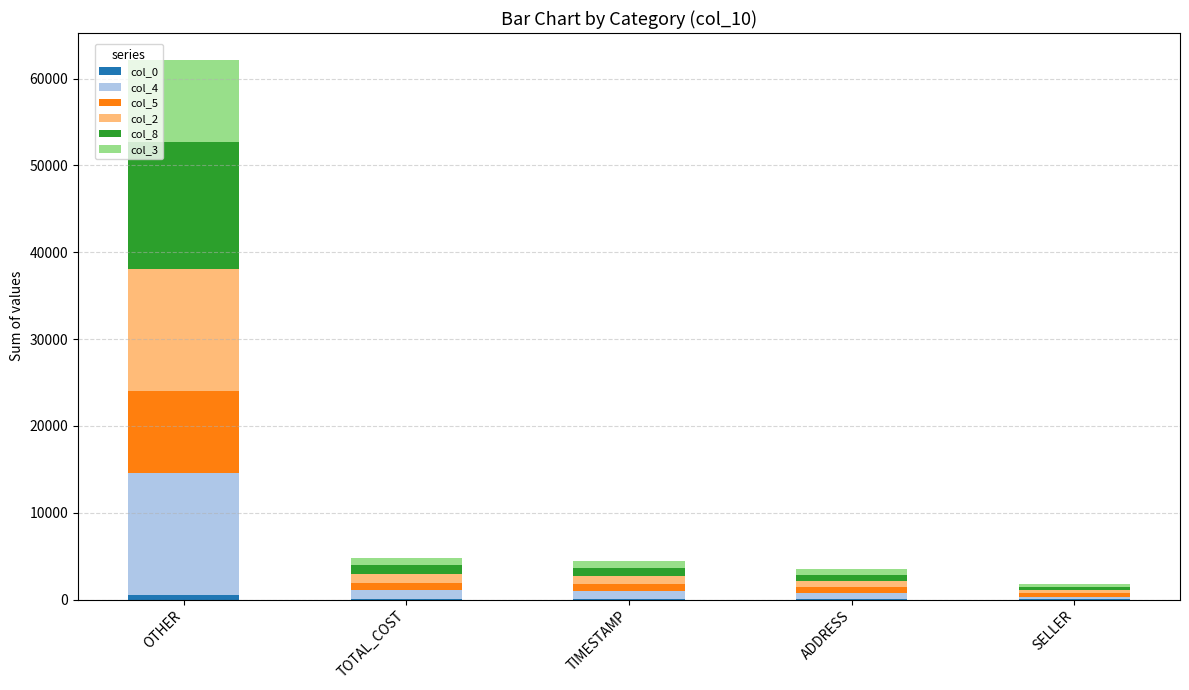

At which category is the sum across all series the highest?

OTHER